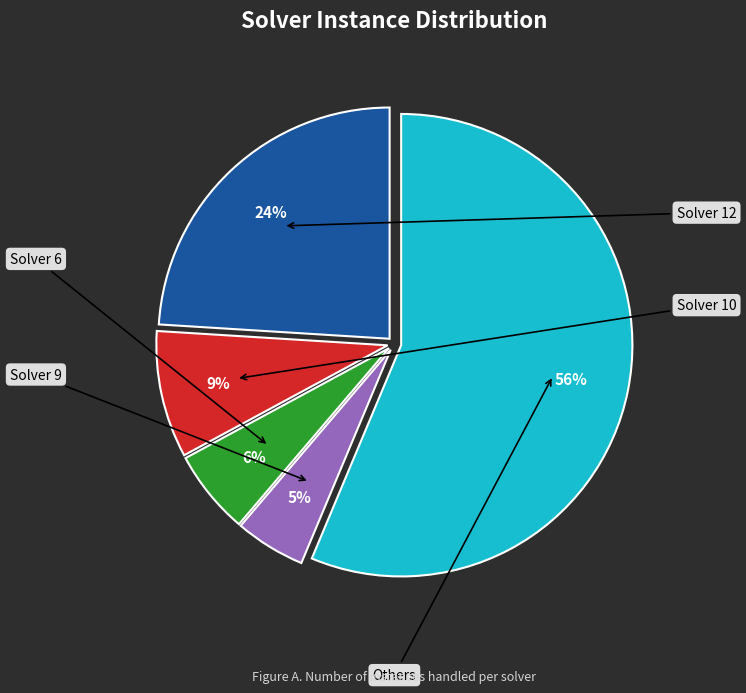

To the nearest percent, what is the difference between the largest and smallest slice percentages?

51%